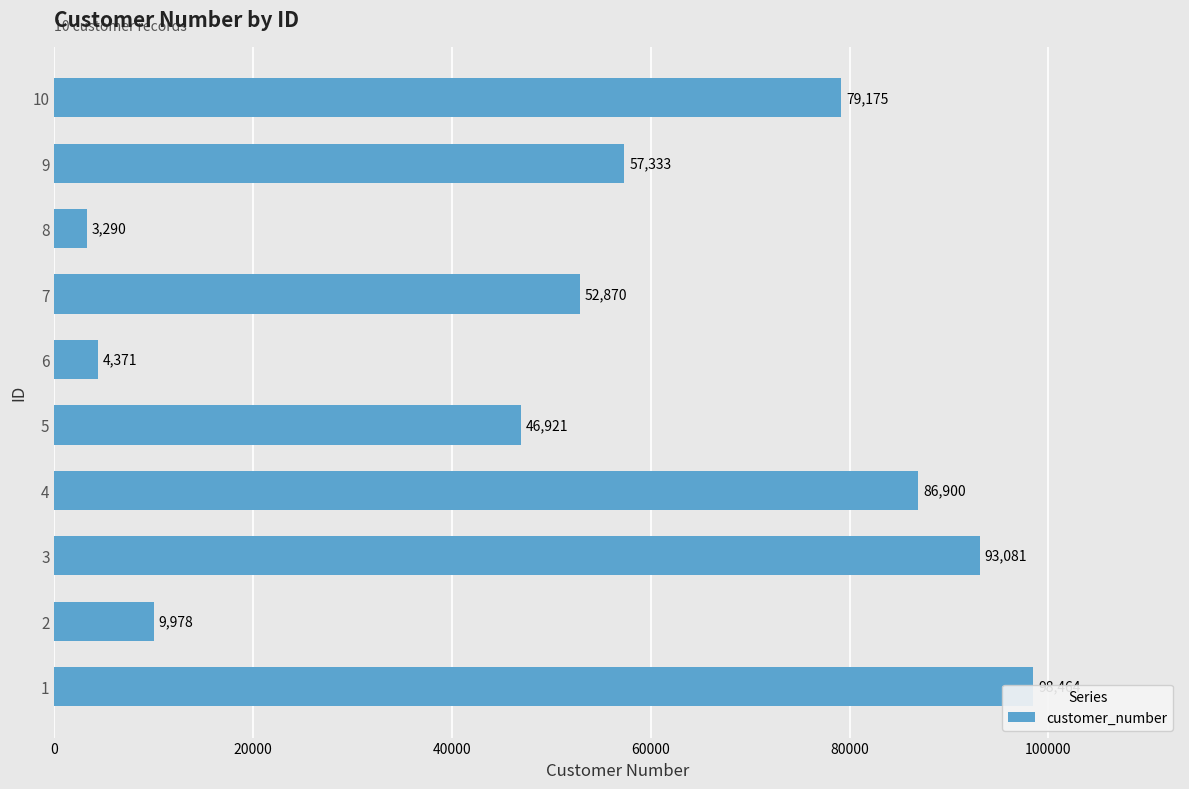

What is the maximum value shown in the chart?

98464